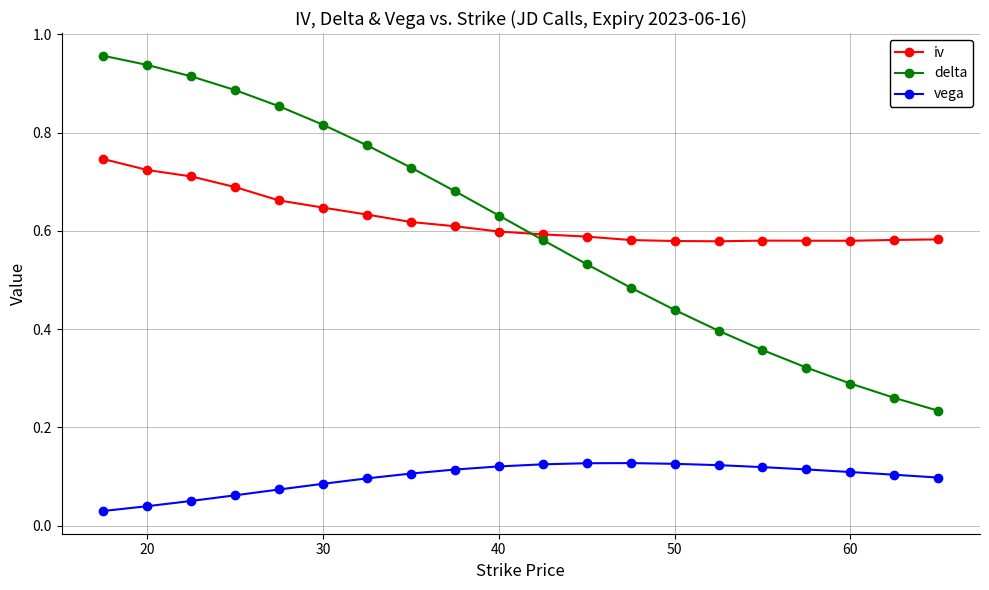

What is the sum of all delta values?

12.1